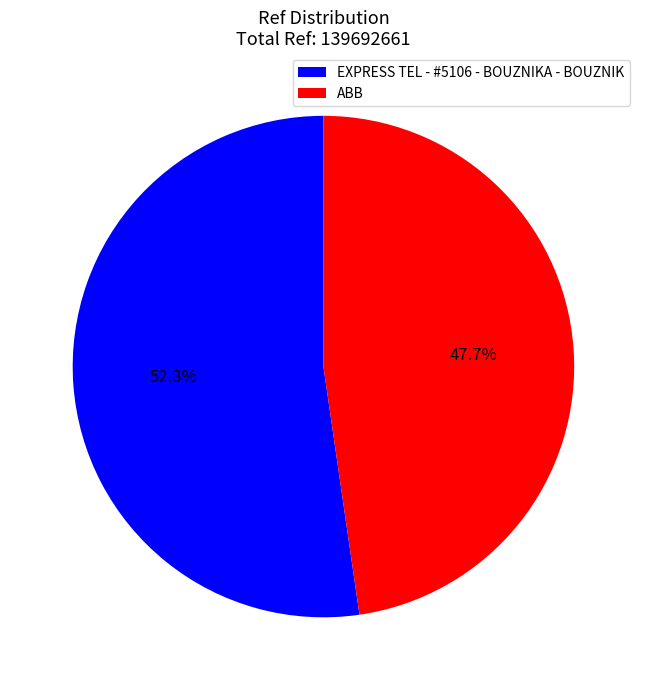

To the nearest percent, what portion does EXPRESS TEL - #5106 - BOUZNIKA - BOUZNIK represent?

52%